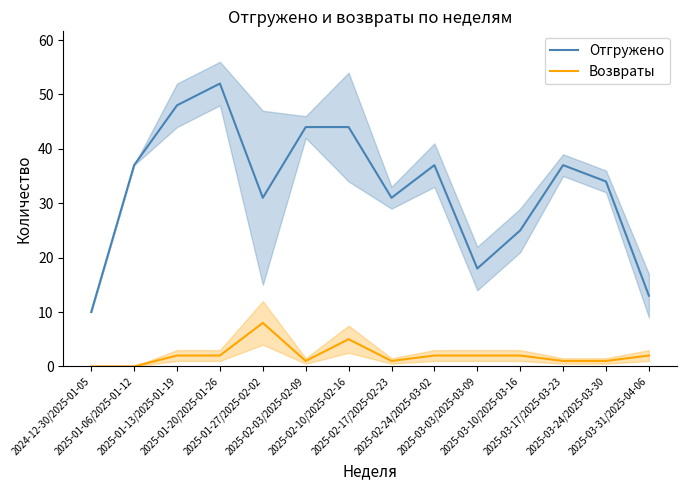

Between 2025-01-06/2025-01-12 and 2025-03-10/2025-03-16, which series saw the biggest shift?

Отгружено